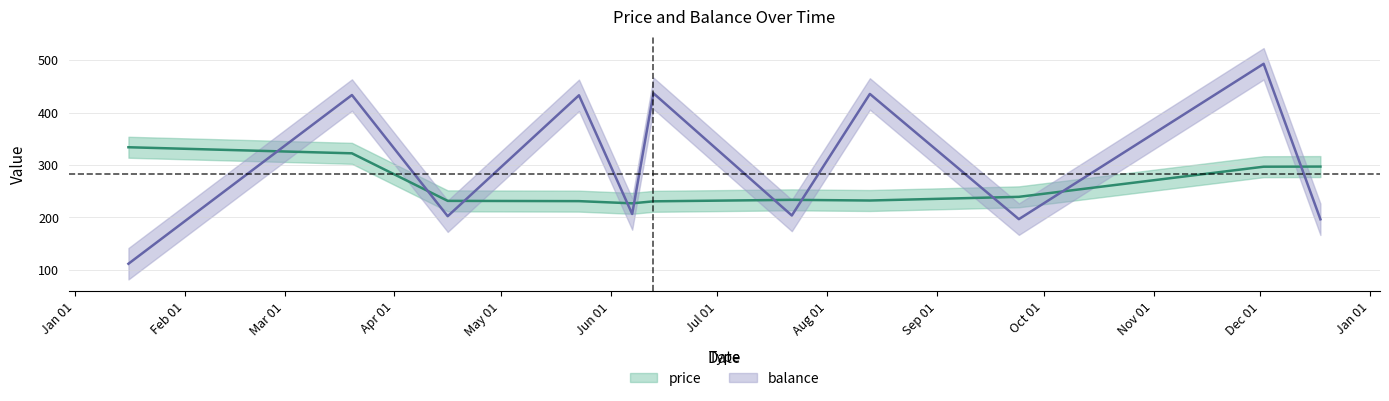

What is the difference between the maximum and second lowest values in the price series?

103.2